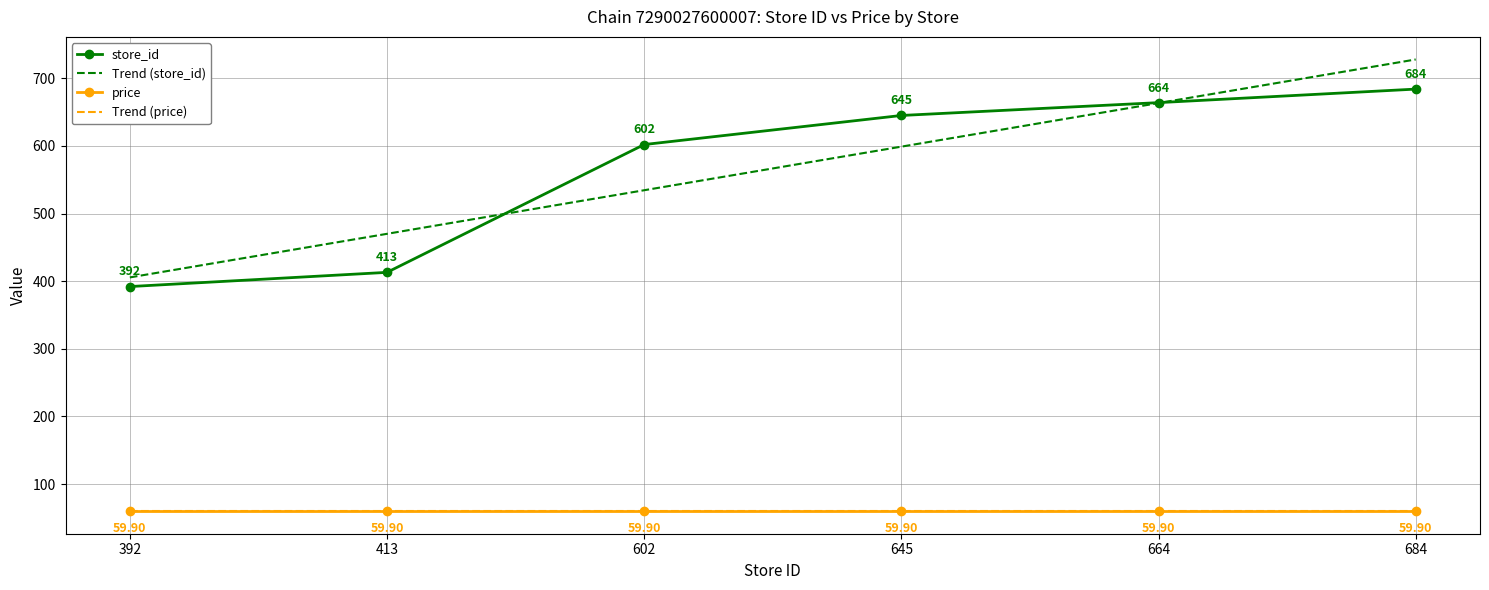

List the labels in order of Trend (price) value, largest first.

392, 413, 602, 645, 664, 684